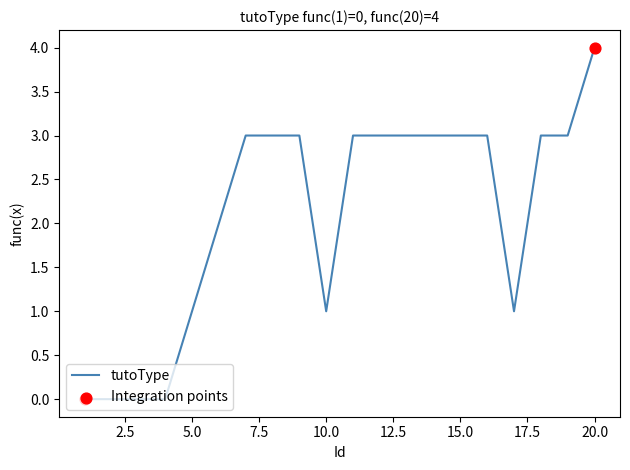

What is the difference between the maximum and minimum values?

4